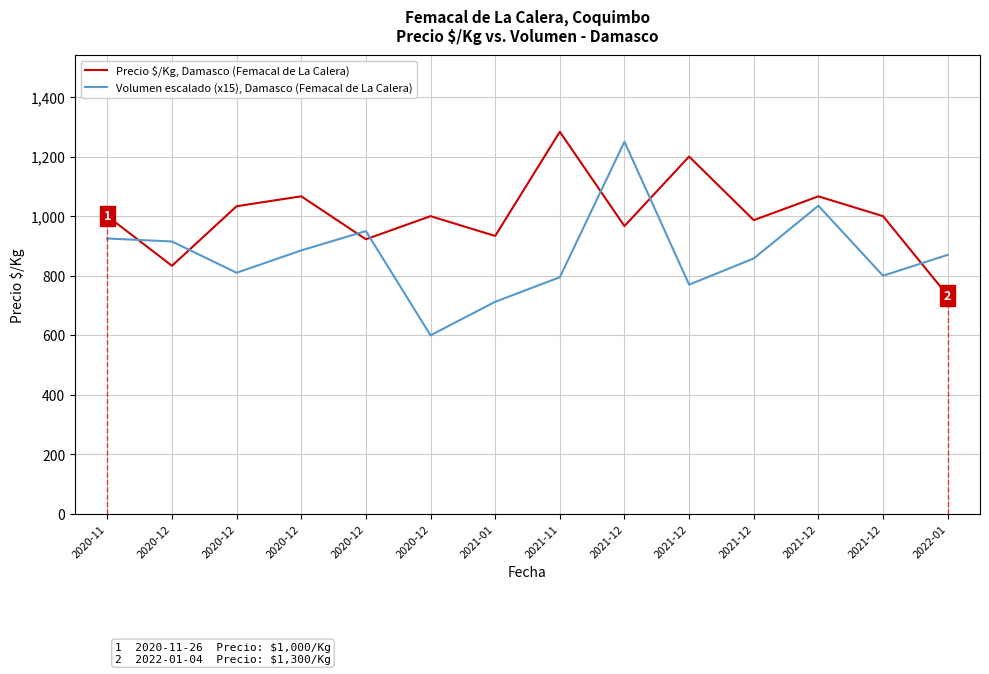

True or false: Volumen escalado (x15), Damasco (Femacal de La Calera) has more than 1 points higher than both neighbors.

True